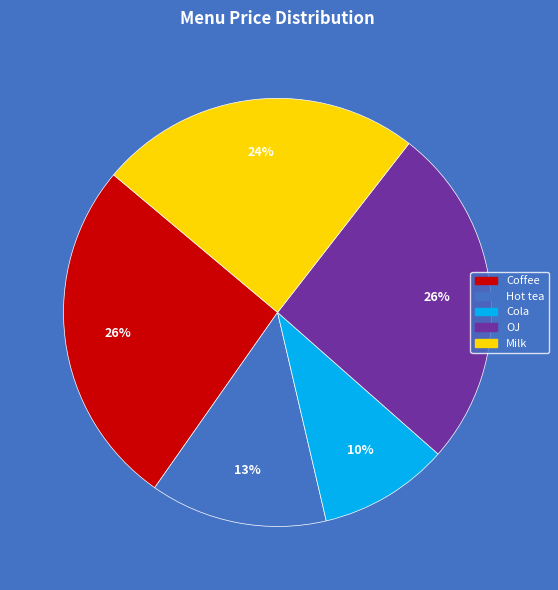

Is it true that Milk is 32% of the pie?

False